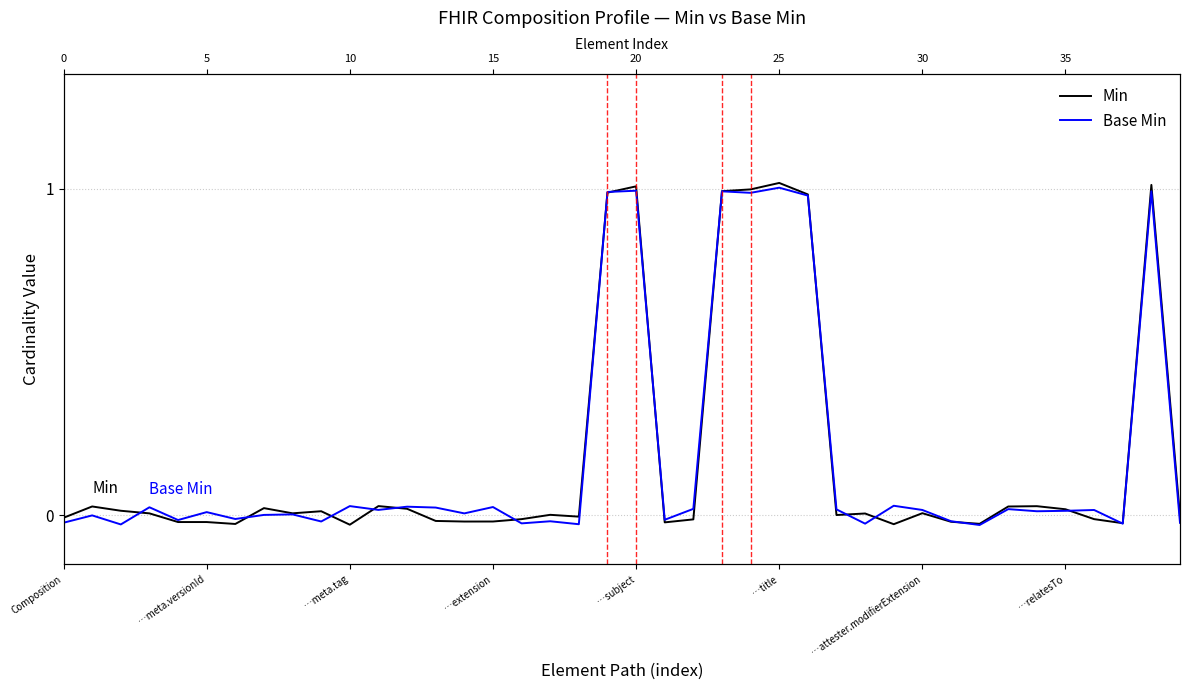

Rank the series by their maximum value, from lowest to highest.

Base Min, Min